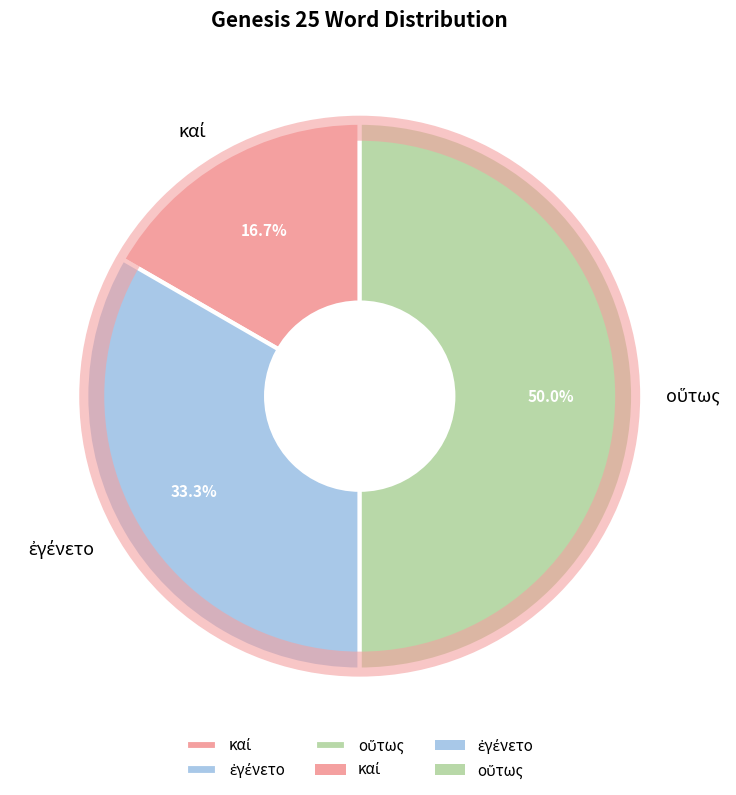

Does οὕτως represent more than half of the total?

No